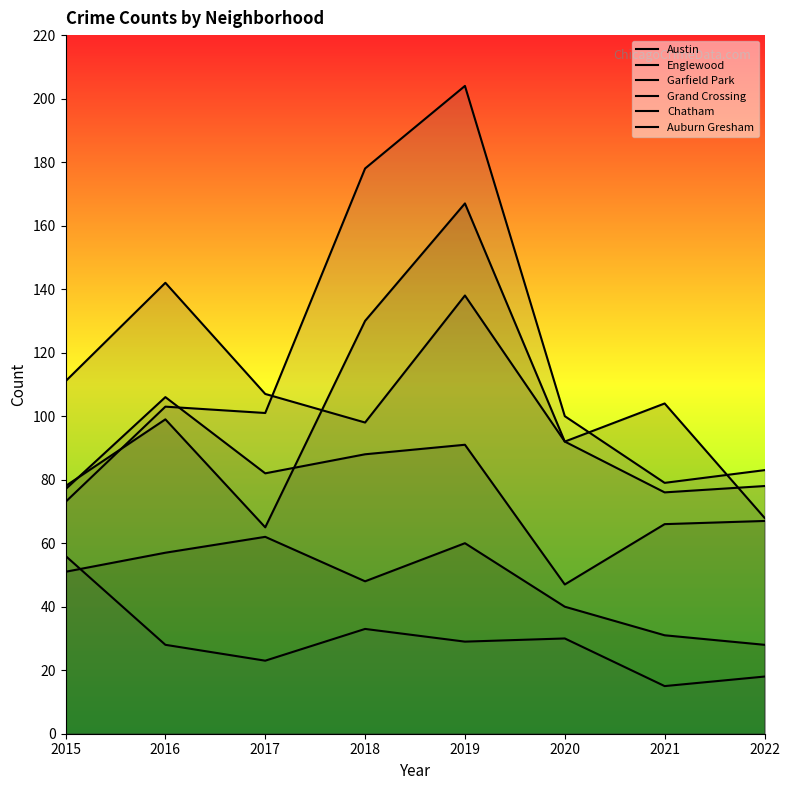

How many data points in Auburn Gresham are above 29?

3